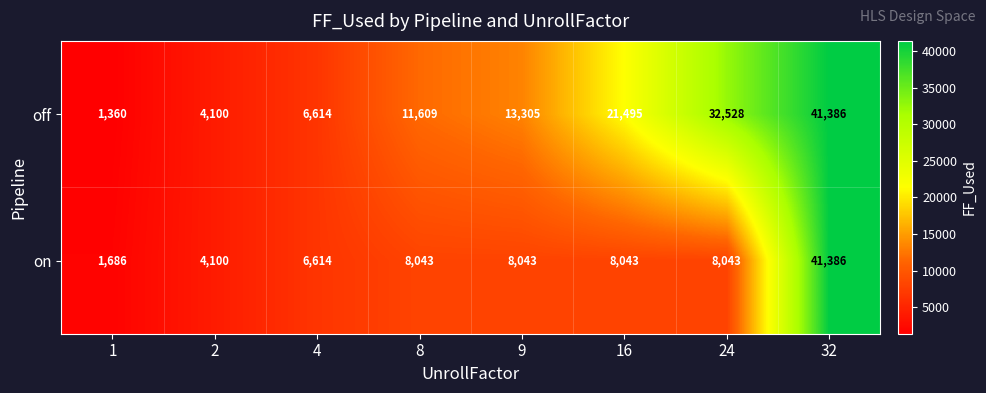

Rank the series by their average value, from lowest to highest.

on, off